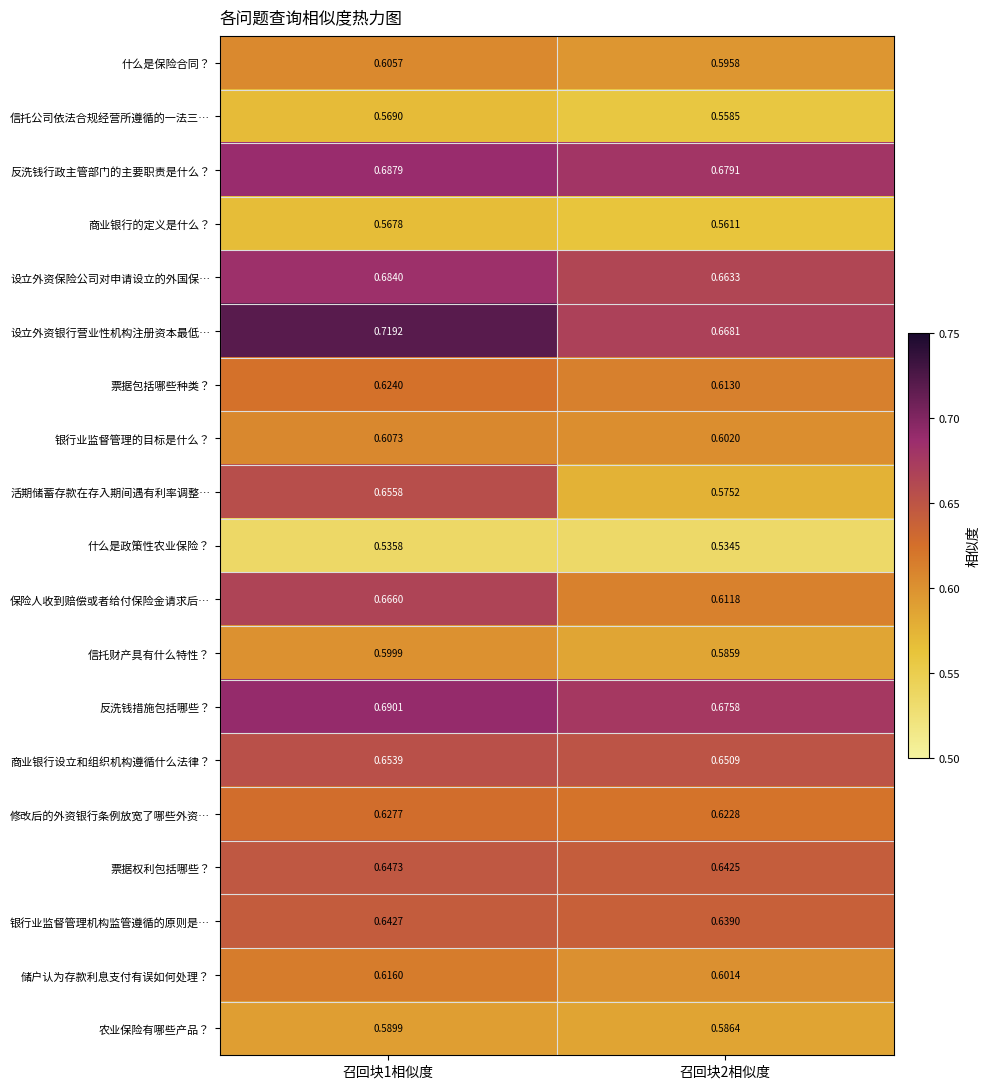

Which series has the widest spread of values?

活期储蓄存款在存入期间遇有利率调整…